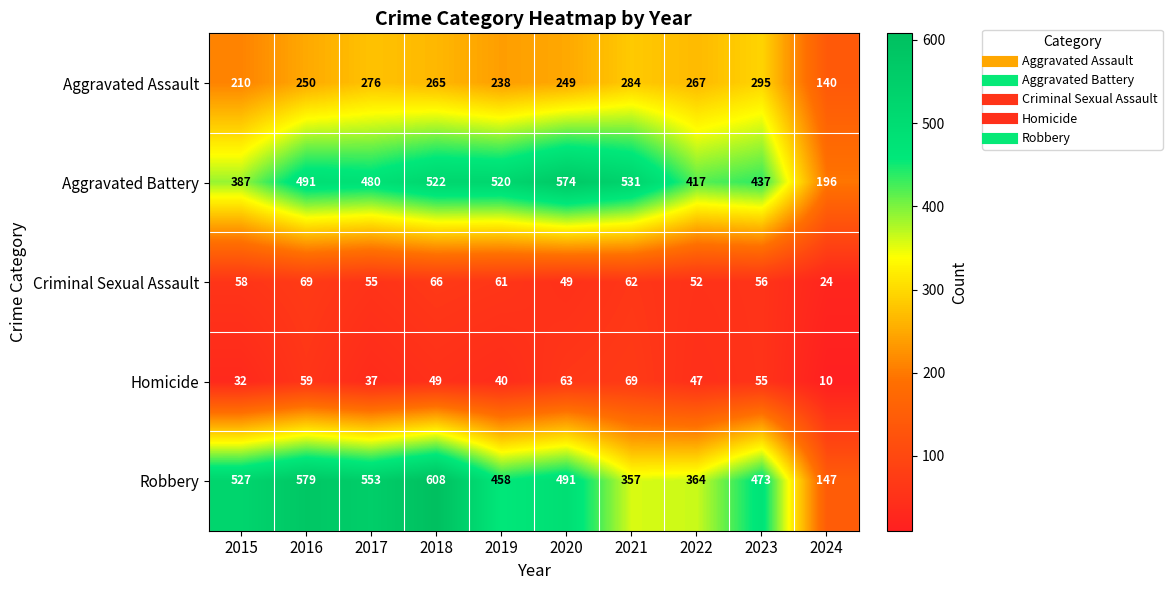

Which series has the largest total across all categories?

Robbery